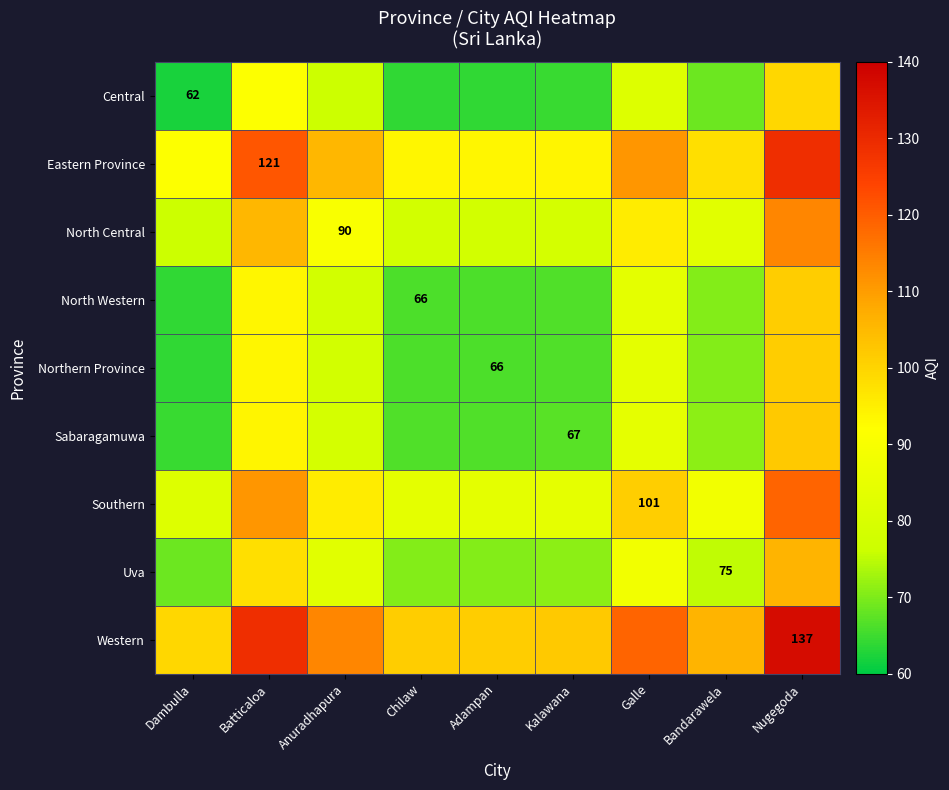

Is it true that Uva equals 21.8 at Bandarawela?

False